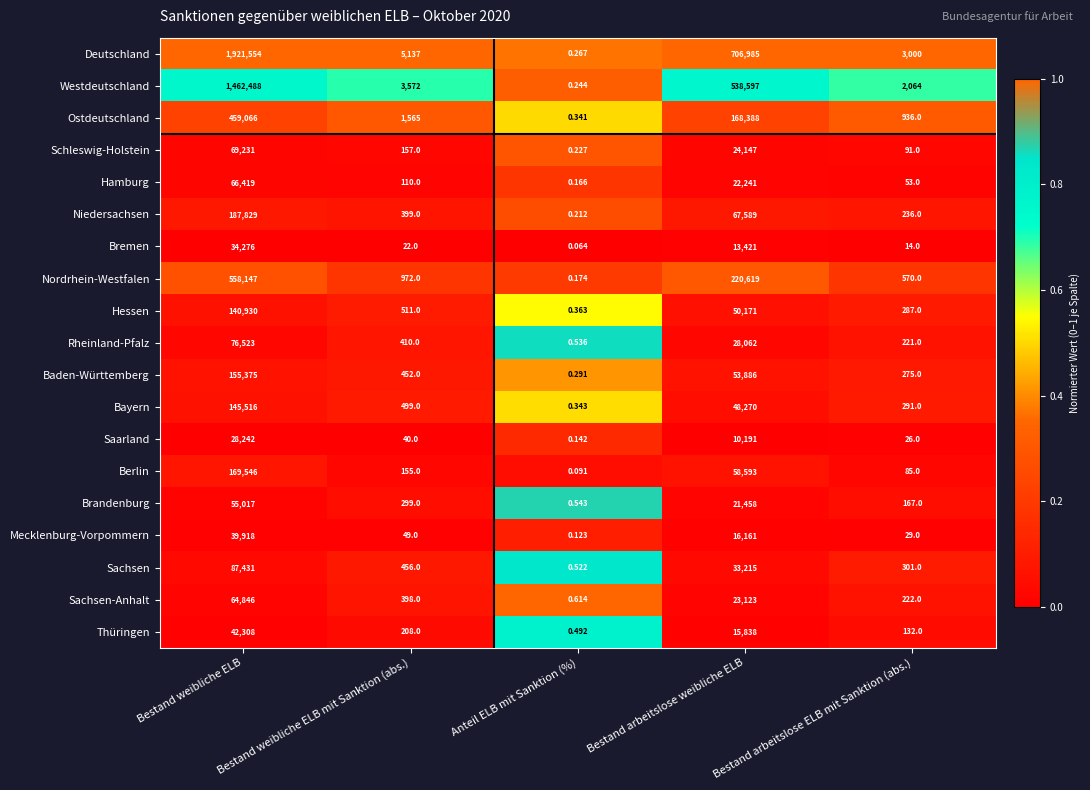

Between Bestand weibliche ELB mit Sanktion (abs.) and Anteil ELB mit Sanktion (%), which series saw the biggest shift?

Deutschland